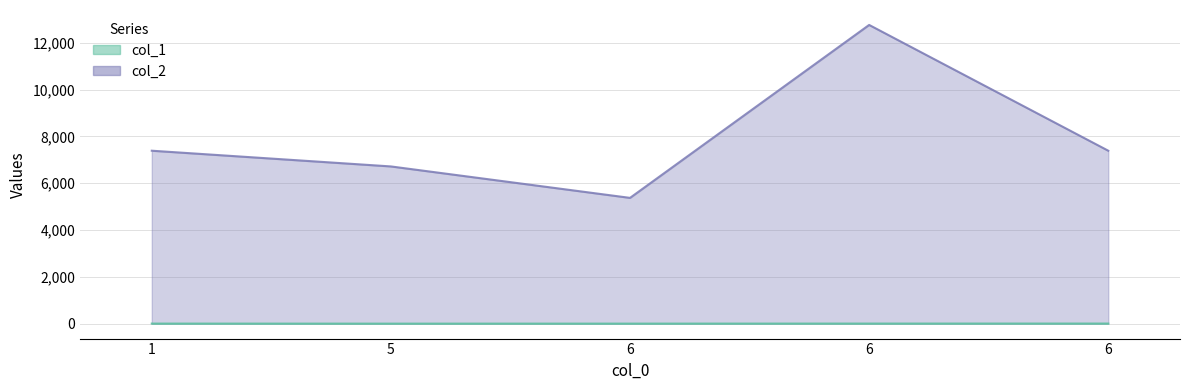

What is the value of the col_2 point at the 2nd from the left?

6720